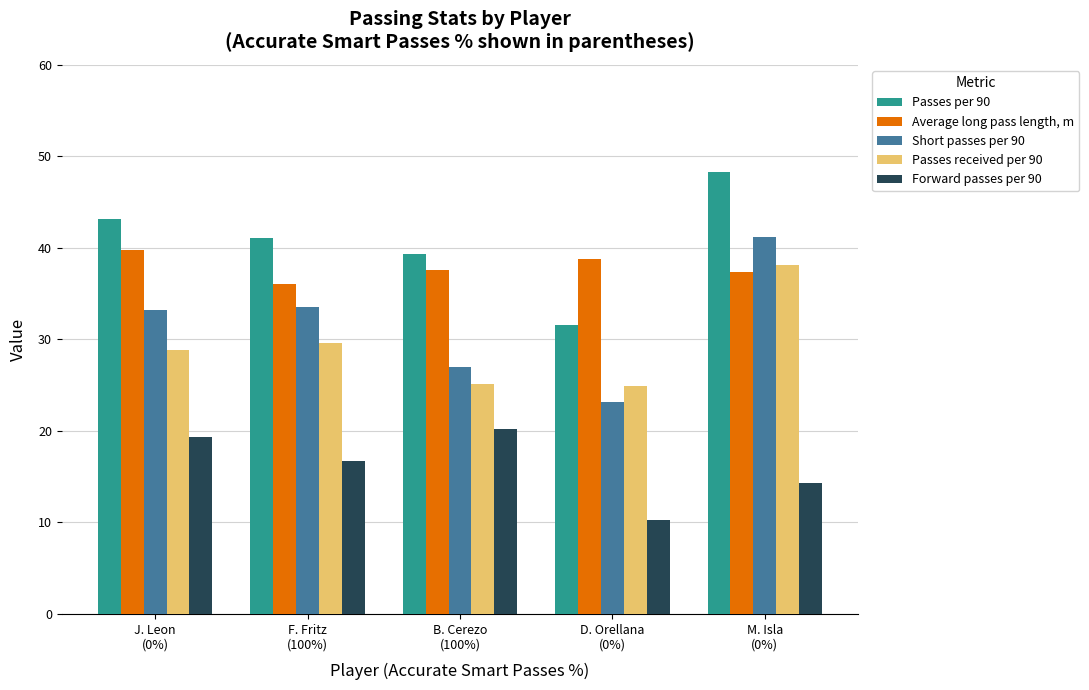

Which series has the largest total across all categories?

Passes per 90